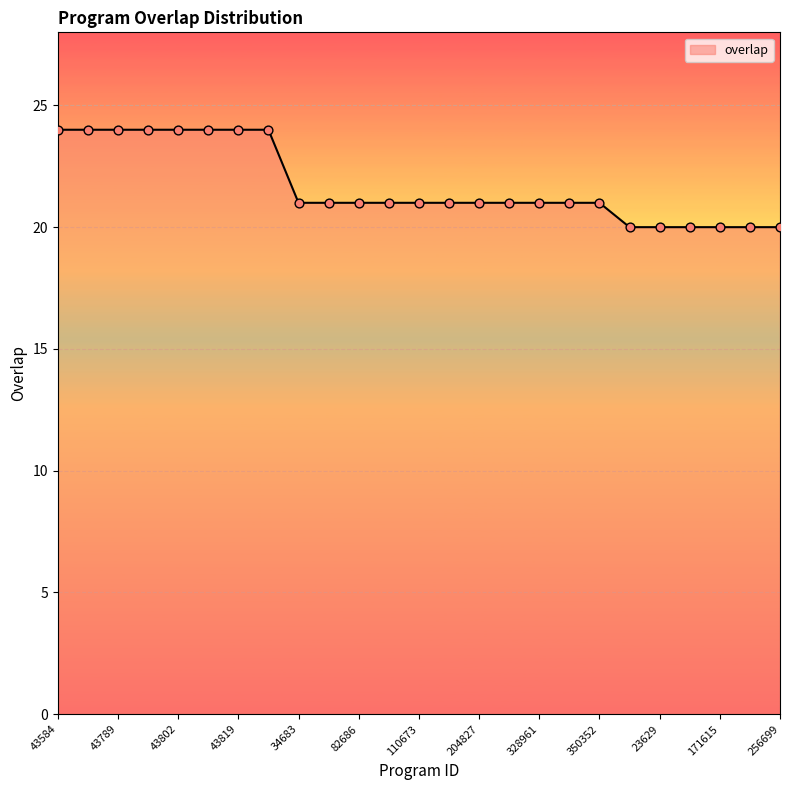

What is the maximum value shown in the chart?

24